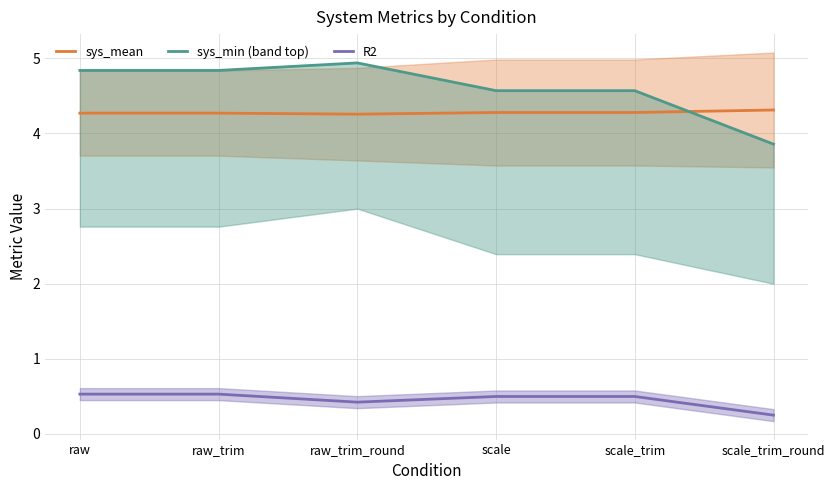

What is the greatest value displayed?

4.9